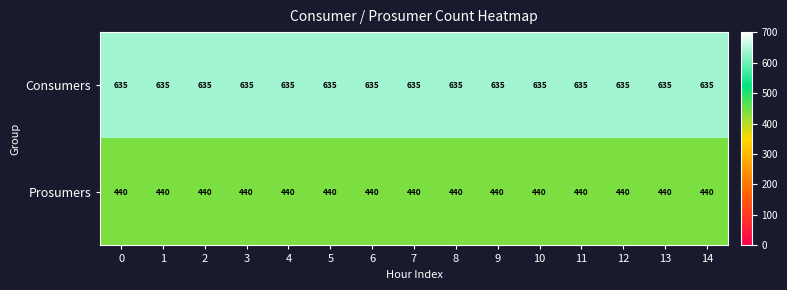

What is the maximum value shown in the chart?

635